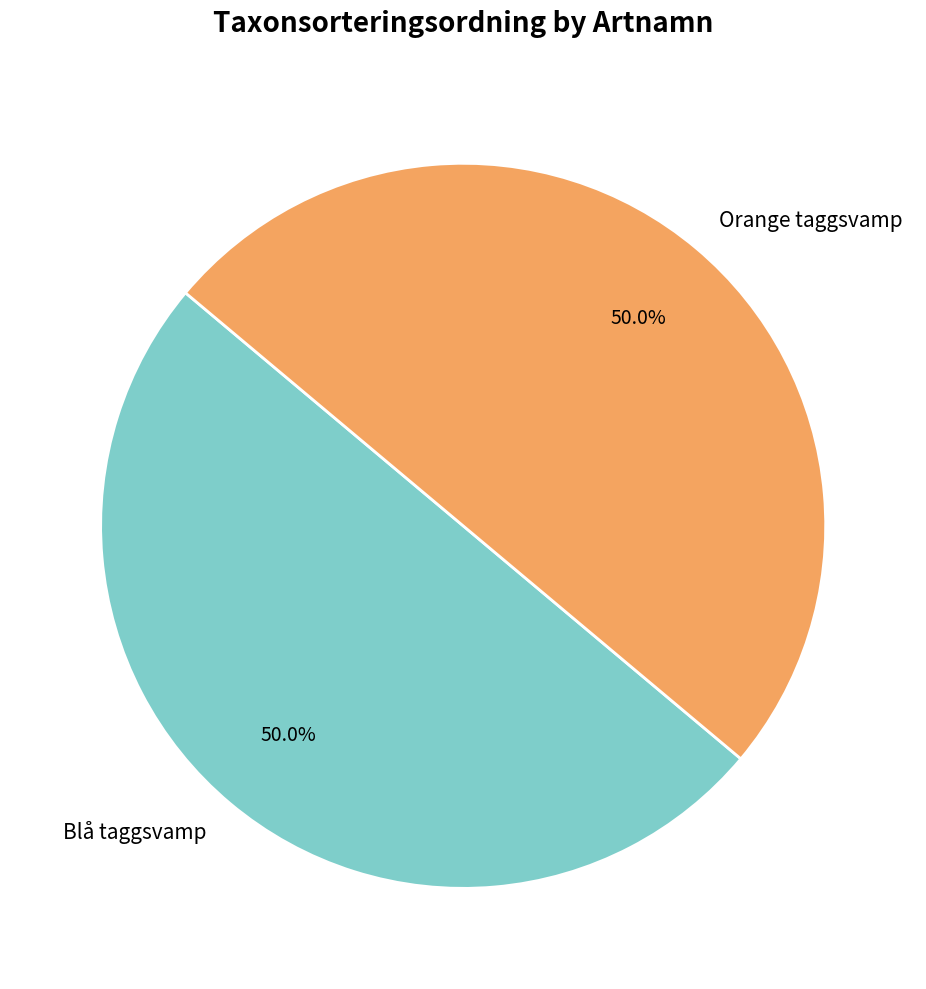

Approximately how many times larger is the value at Orange taggsvamp compared to Blå taggsvamp?

1.0